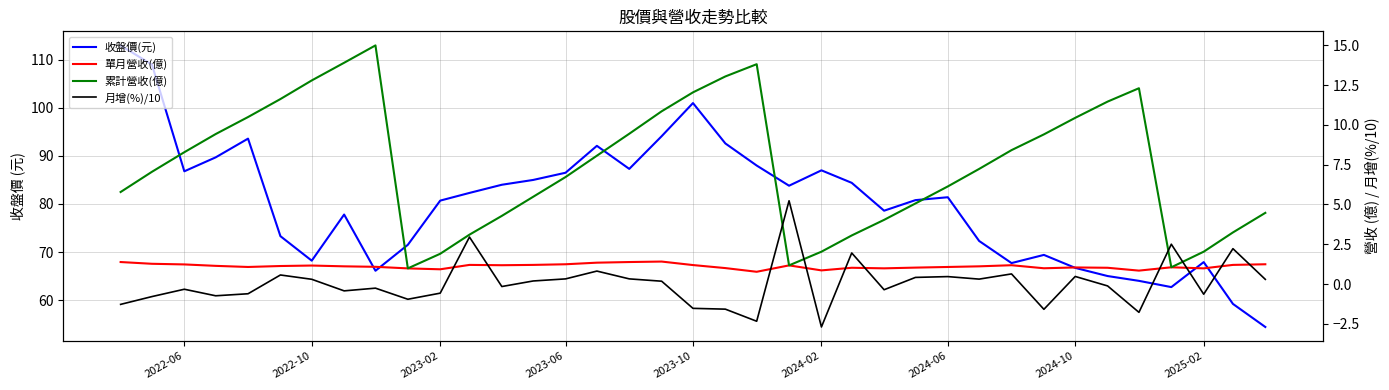

Is it true that 收盤價(元) equals 59.9 at 15?

False